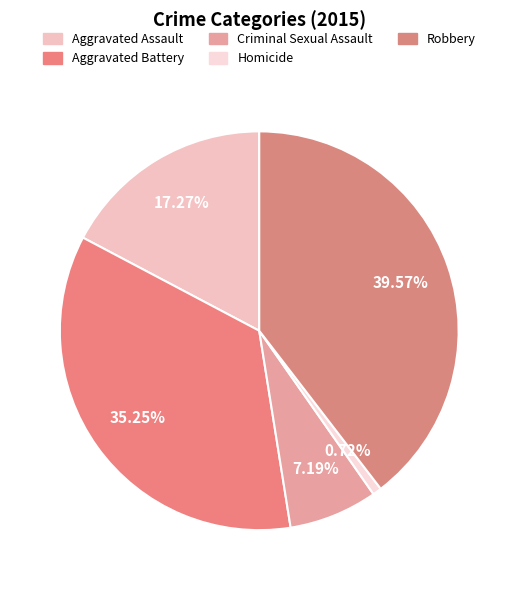

Count the number of slices in the pie.

5